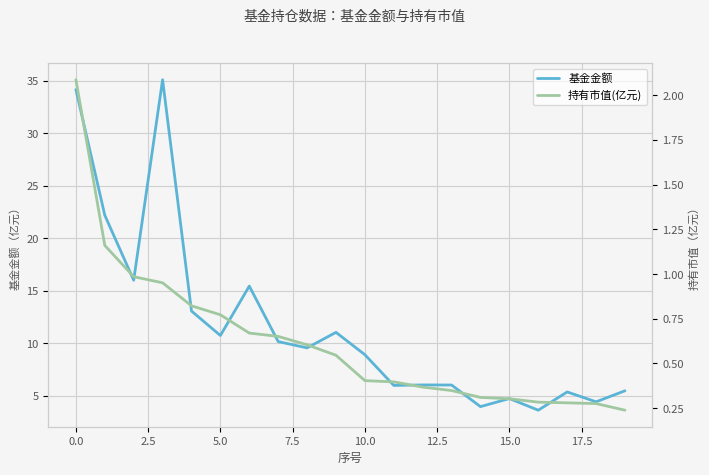

Is it true that 基金金额 equals 16.6 at 5.0?

False